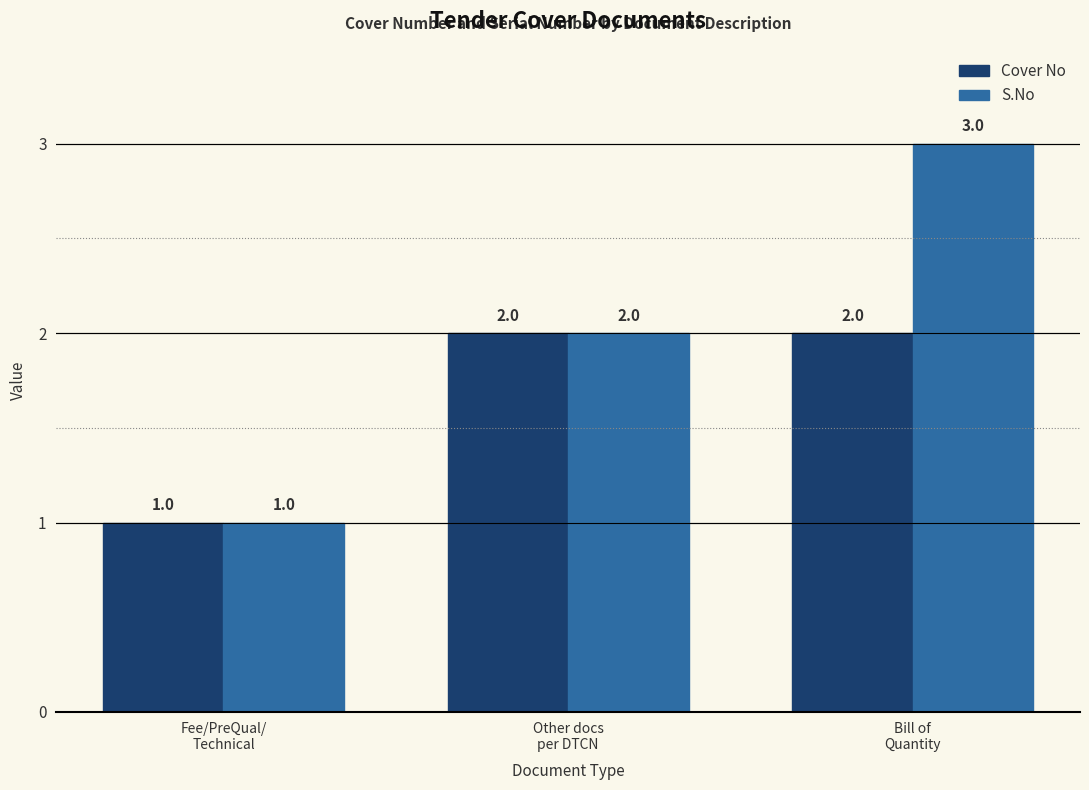

What is the label of the 1st bar from the right?

Bill of
Quantity